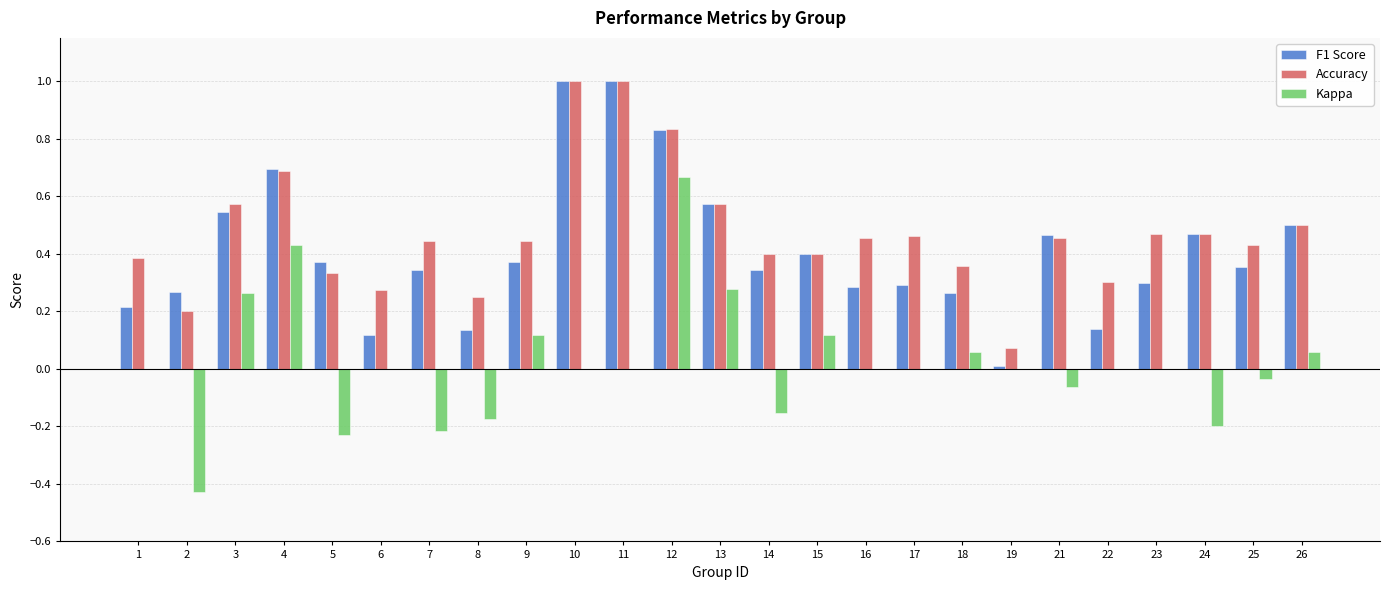

What are all the series names shown in the legend?

F1 Score, Accuracy, Kappa